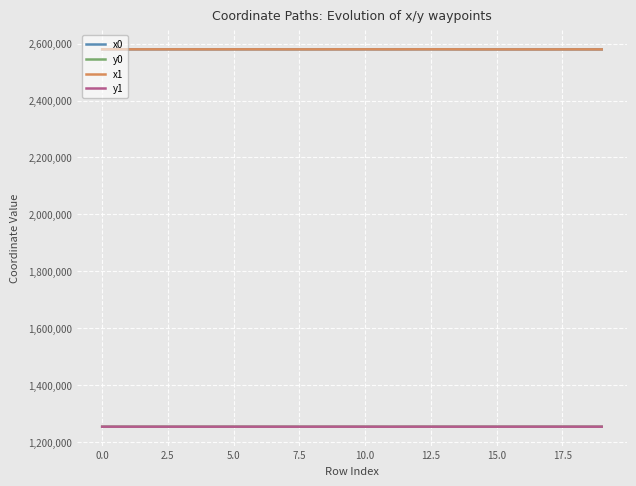

How many values in the x0 series are below 2580200?

10